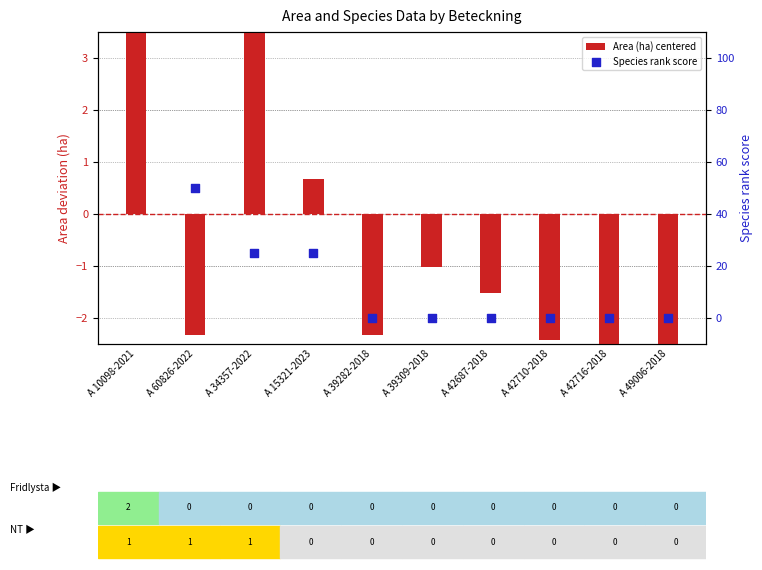

At which category is the sum across all series the highest?

A 10098-2021